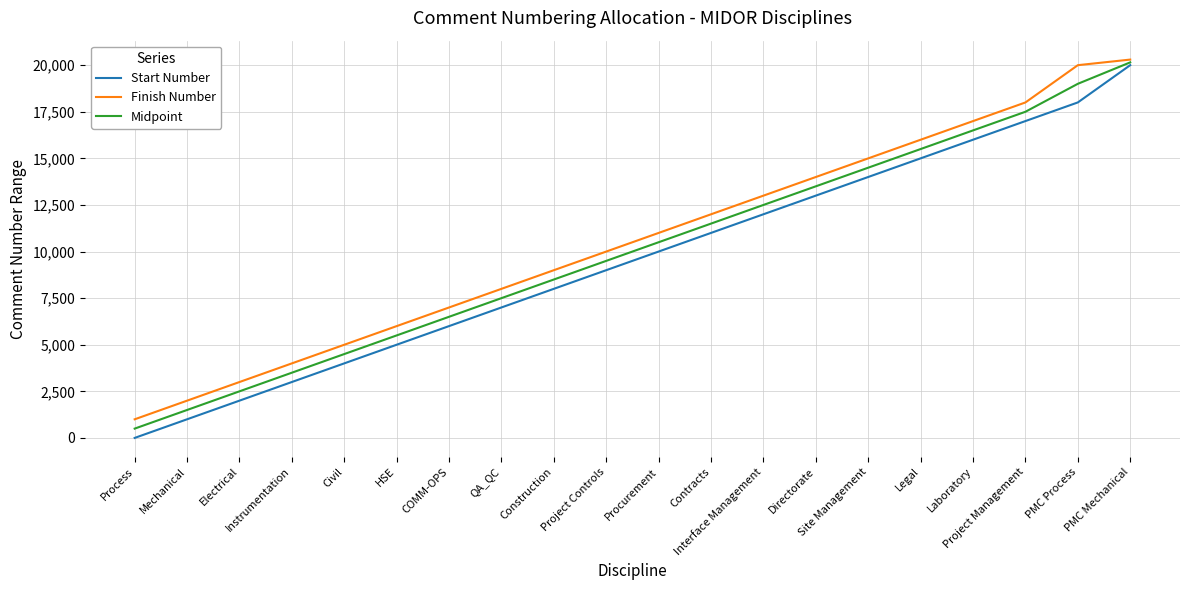

What is the highest value of the Finish Number series?

20300.0